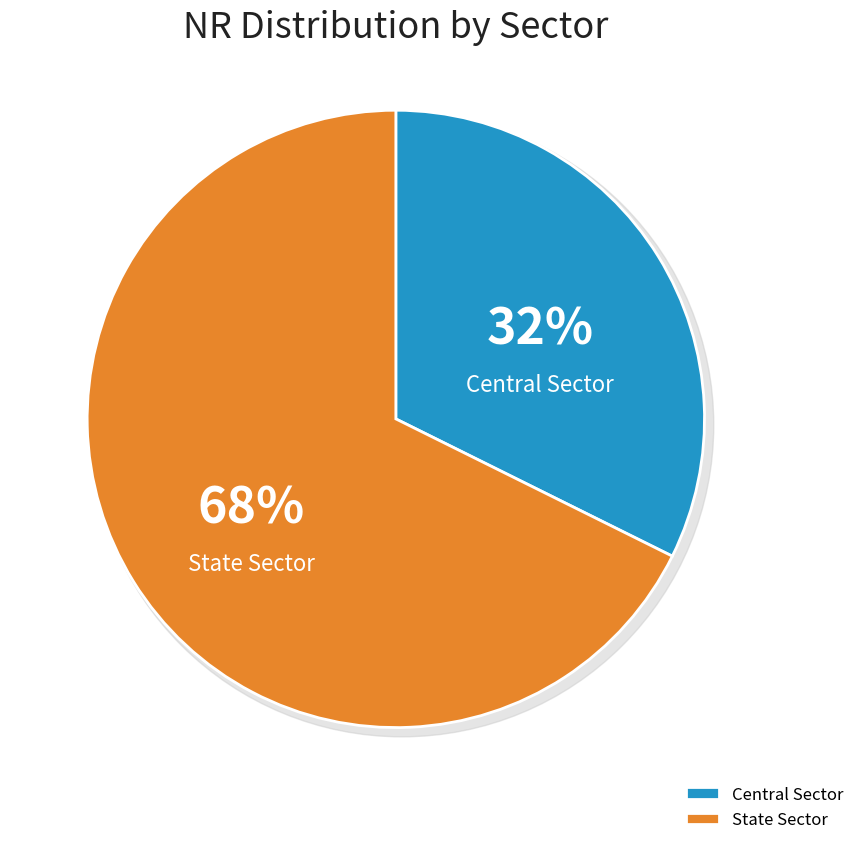

True or false: State Sector accounts for 60% of the total.

False